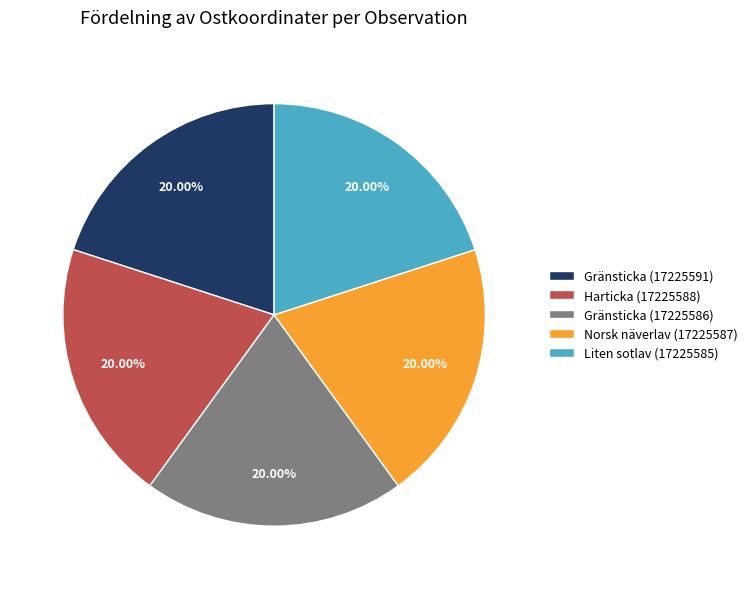

To the nearest percent, what is the average slice percentage?

20%